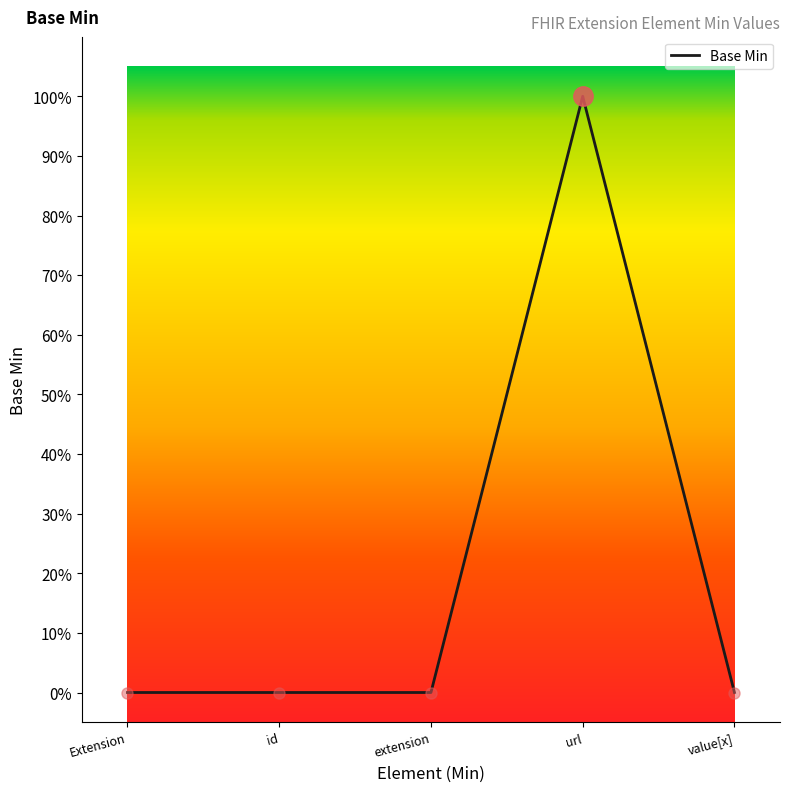

Where is the data nearest to the value 0?

Extension